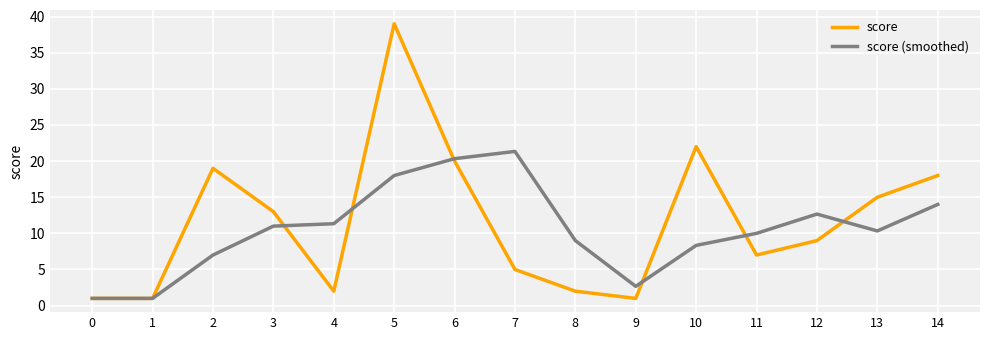

Rank the series by their average value, from highest to lowest.

score, score (smoothed)